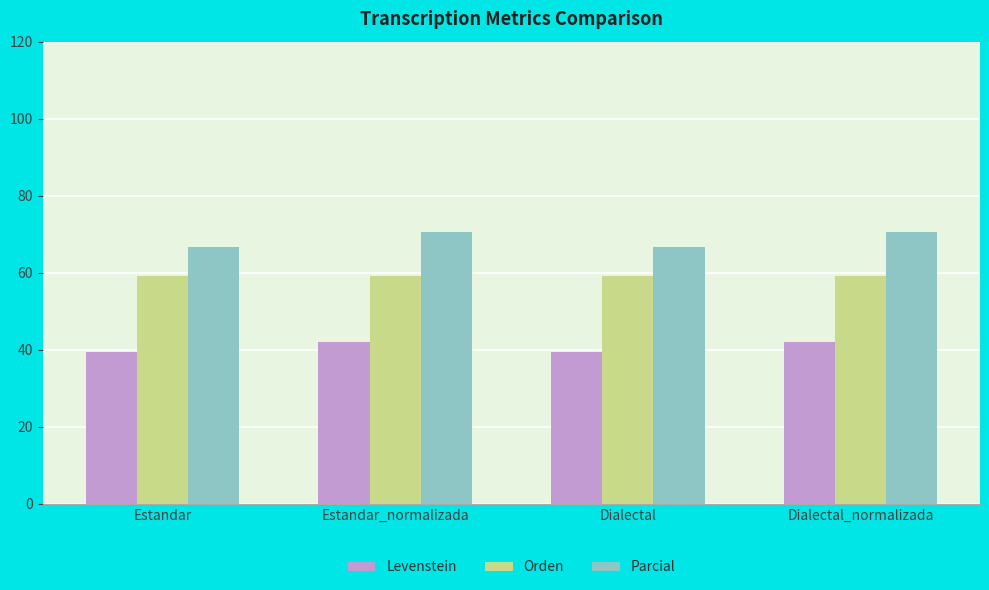

What is the total value across all series at Dialectal_normalizada?

171.6